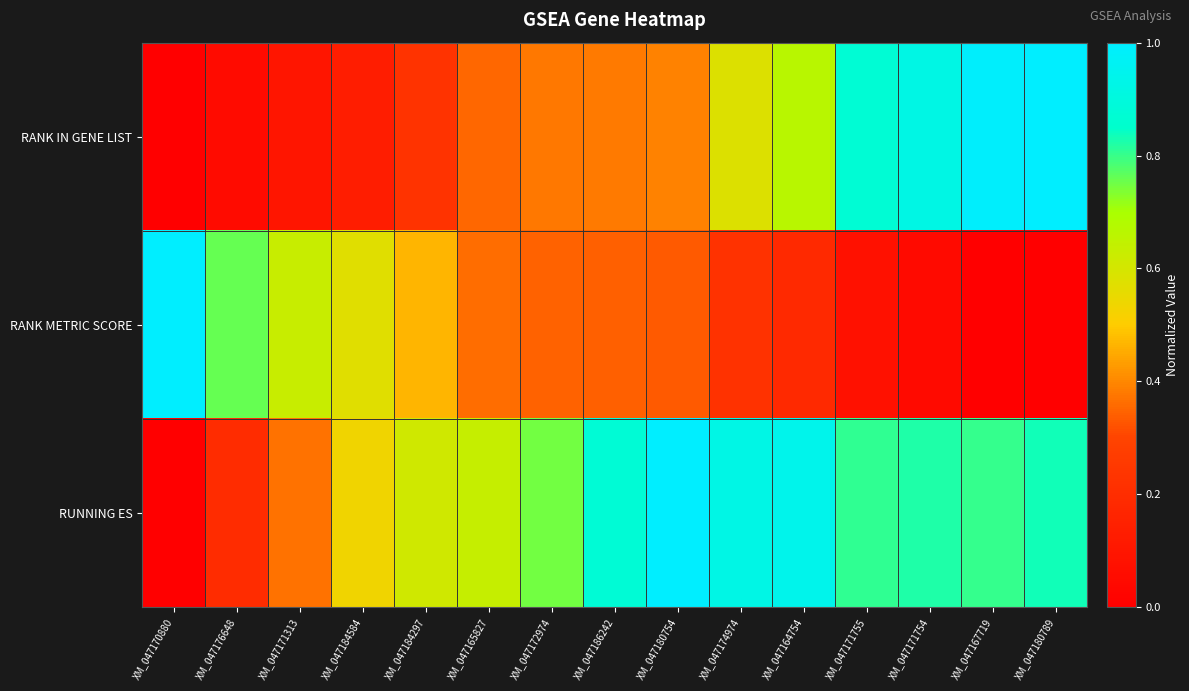

Which has a higher value, XM_047167719 or XM_047165827?

XM_047167719